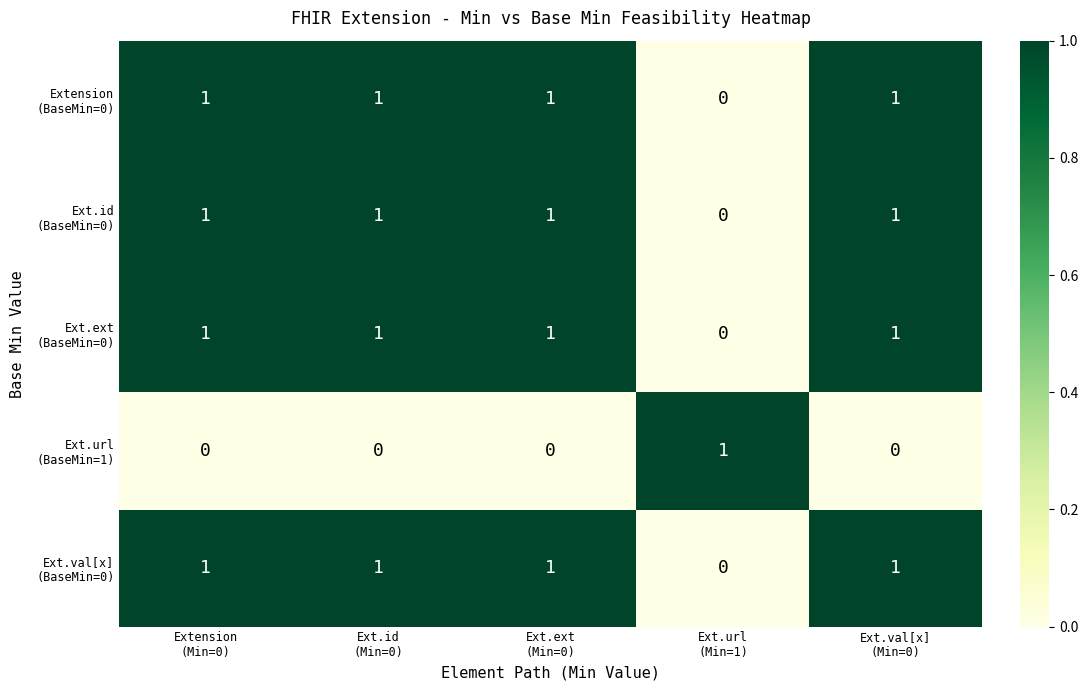

At how many categories does at least one series exceed 0?

5